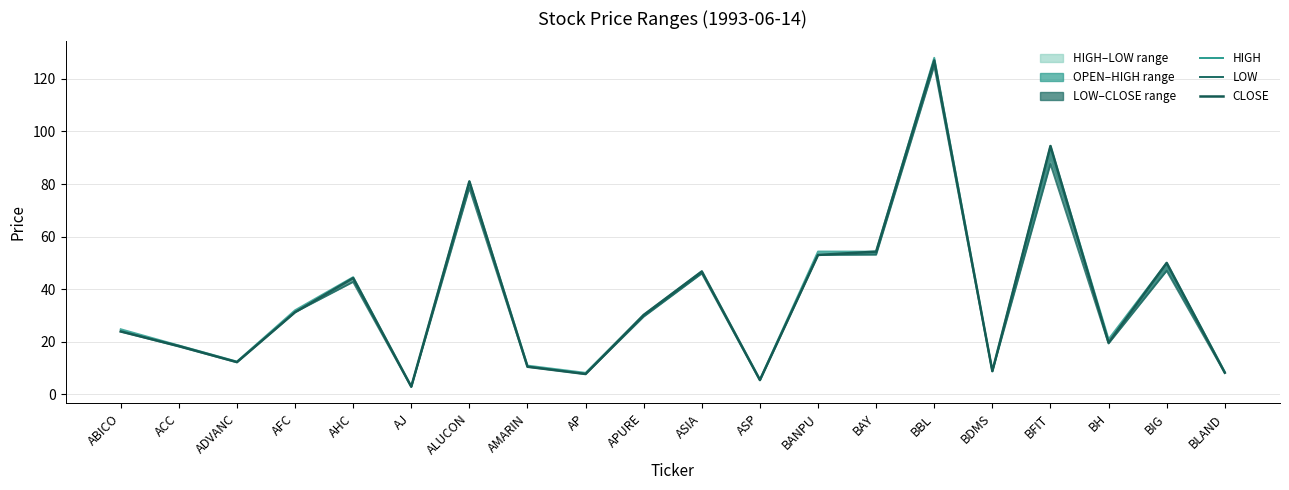

True or false: CLOSE has a value of 94.5 at BFIT.

True